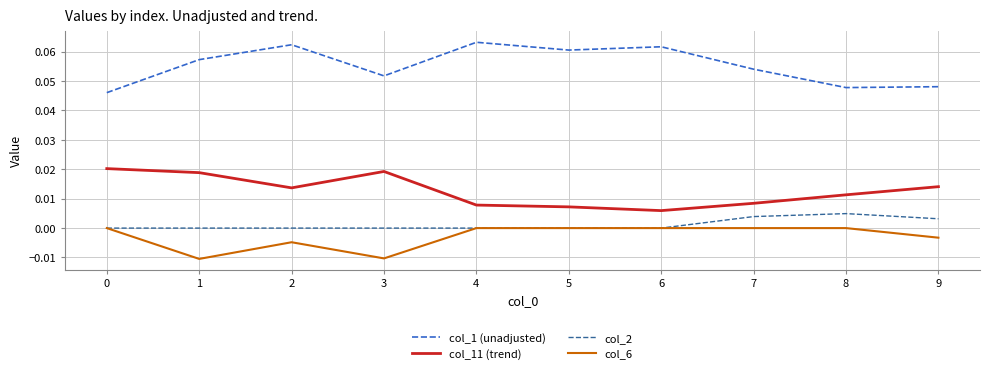

Is the value of col_6 at 8 greater than the value of col_11 (trend) at 6?

No